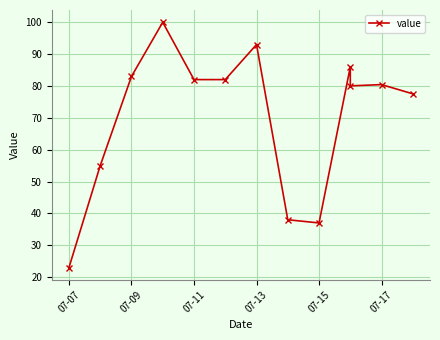

How many data points does each series have?

13